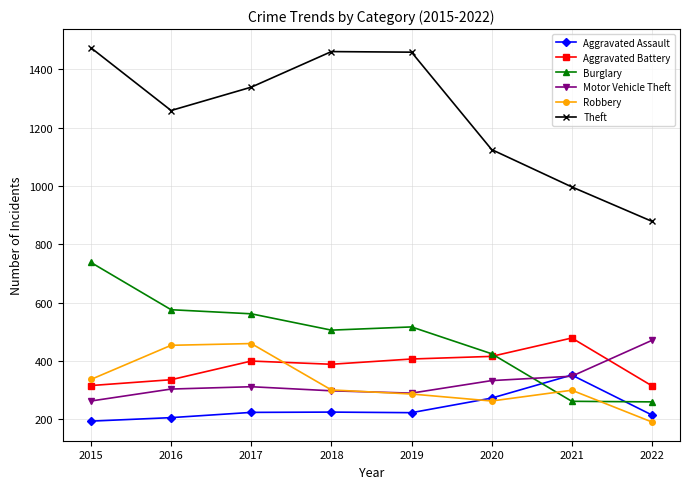

What is the sum of the Burglary values at 2016 and 2015?

1314